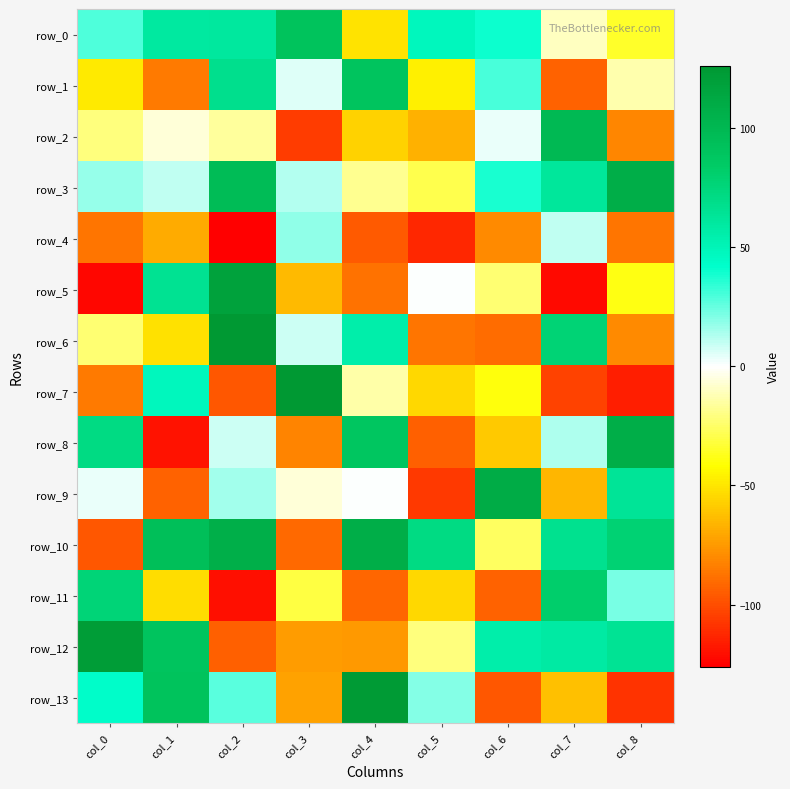

Which series has the largest range (max minus min)?

row_5